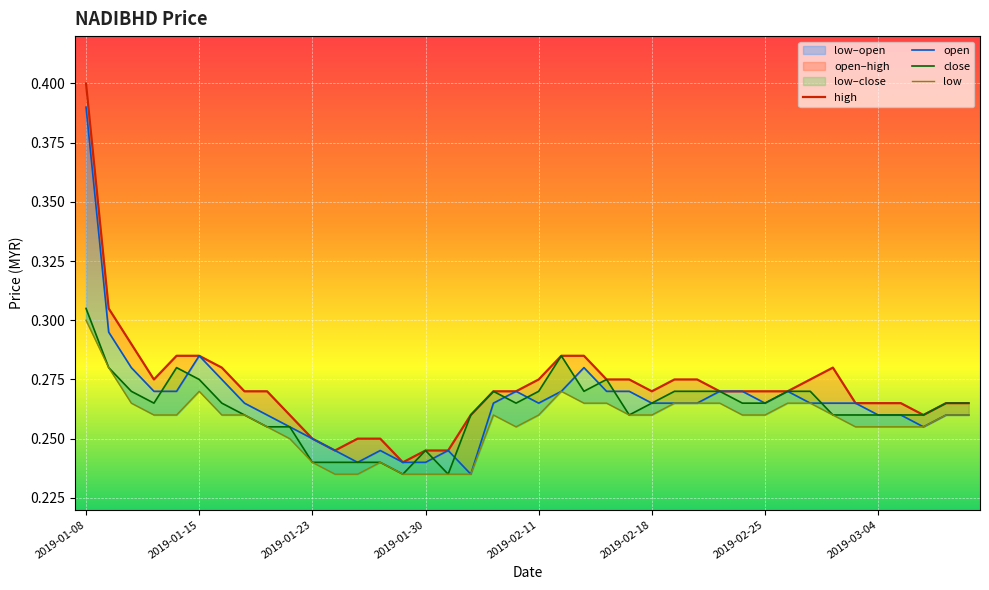

What is the average value of the low series?

0.3